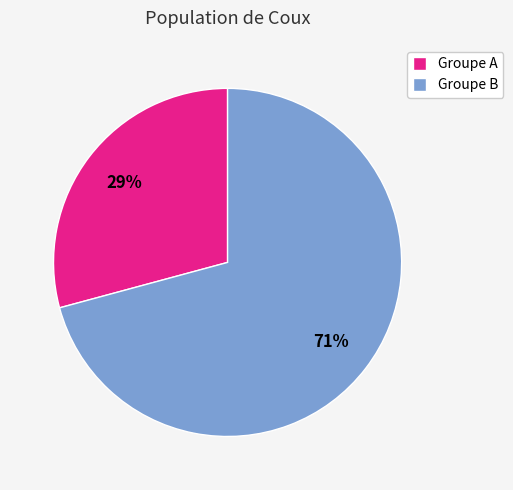

What is the largest slice in the pie chart?

Groupe B